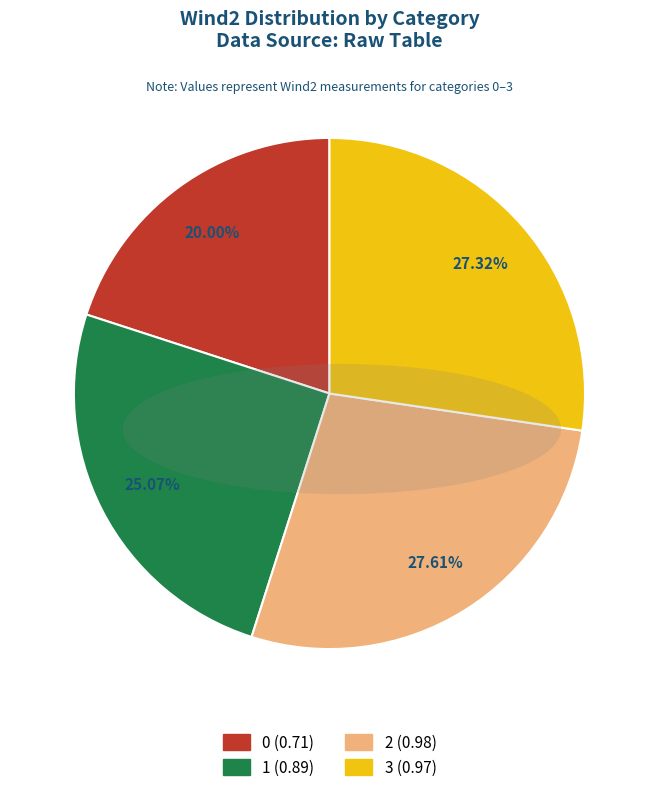

To the nearest percent, what percentage of the pie is 2?

28%